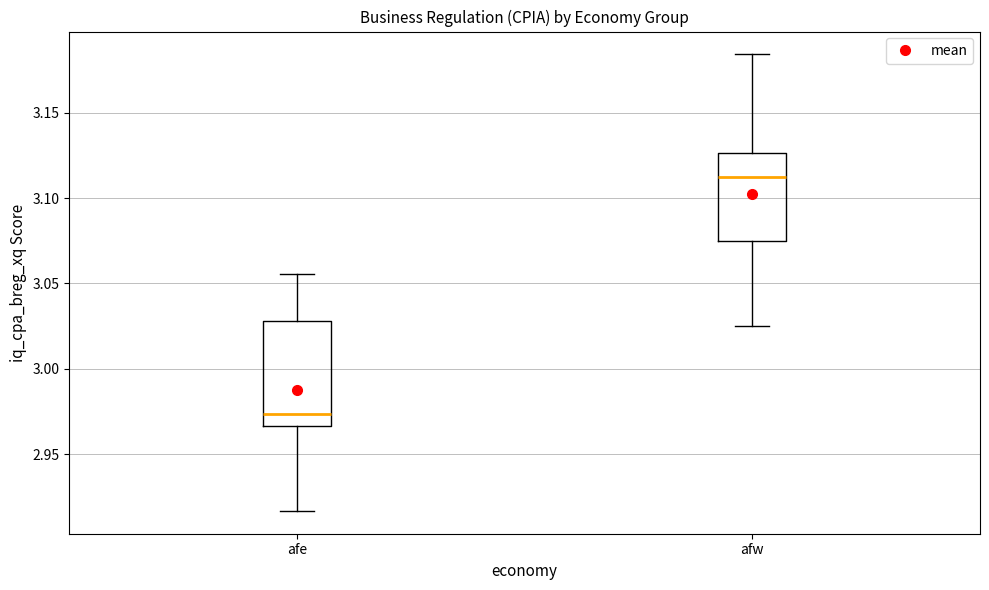

Which box has the lowest median line?

afe